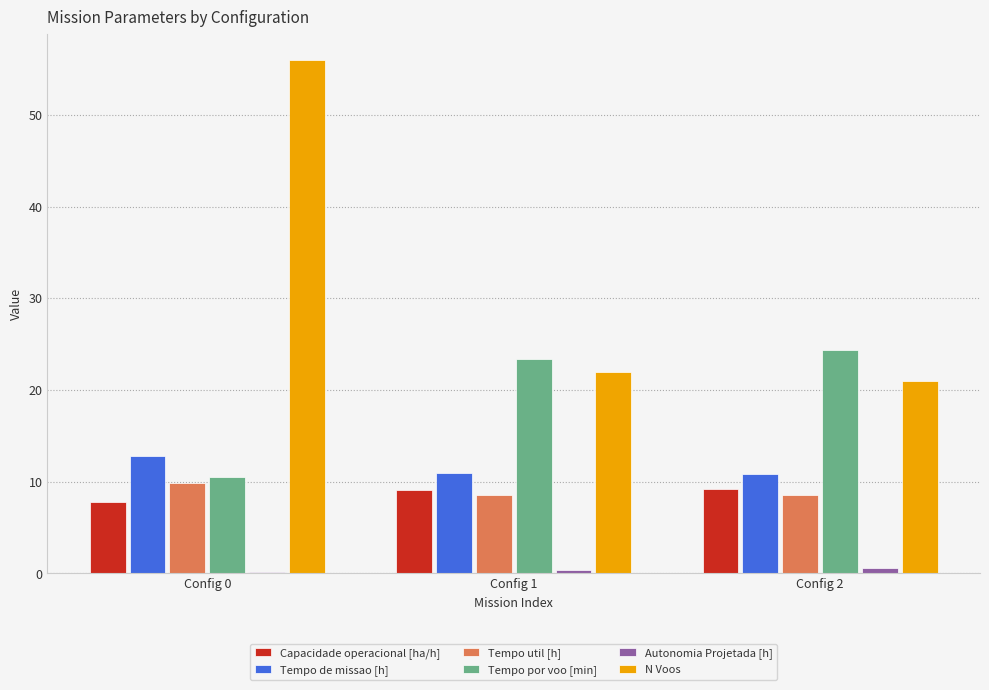

The Capacidade operacional [ha/h] series shows 4.3 at Config 2. True or false?

False